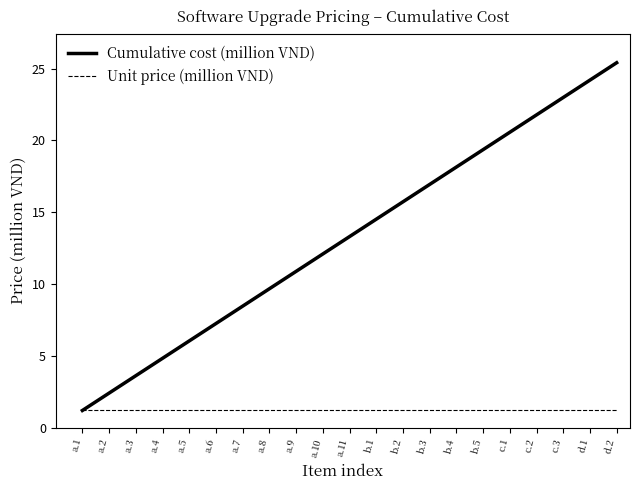

Does the chart display data point markers on the line(s)?

No